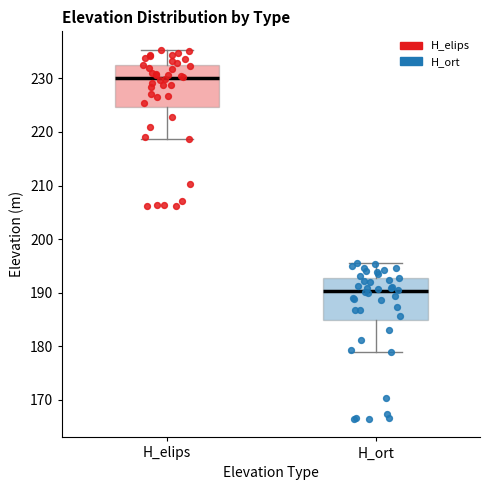

Reading left to right, transcribe this box plot: for each box, give where its median line is, the range the box spans, and where its two whiskers end, as read against the y-axis. The values are not printed on the chart, so give them approximately, as read against the axis.

H_elips: median 230, box 225 to 233, whiskers 219 to 235
H_ort: median 190, box 185 to 193, whiskers 179 to 196